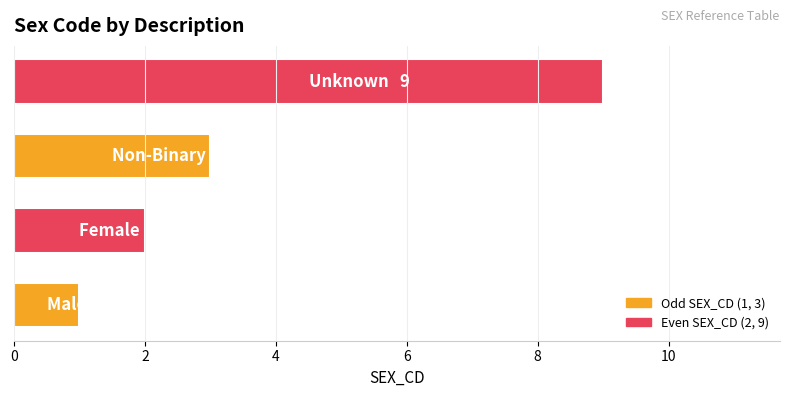

What is the difference between the maximum and minimum values?

8